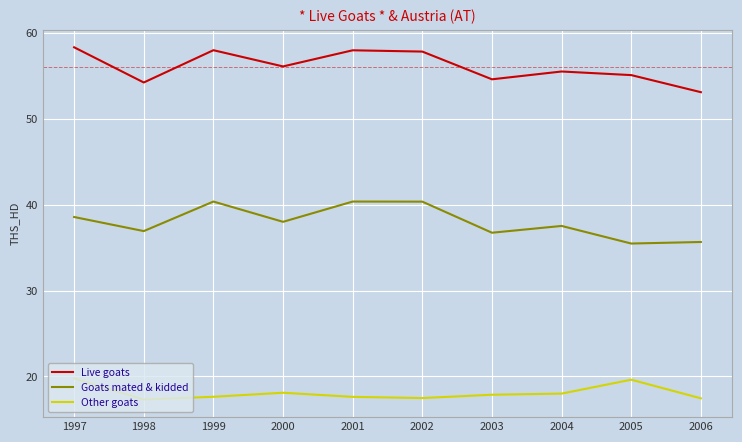

How many distinct data groups are displayed?

3